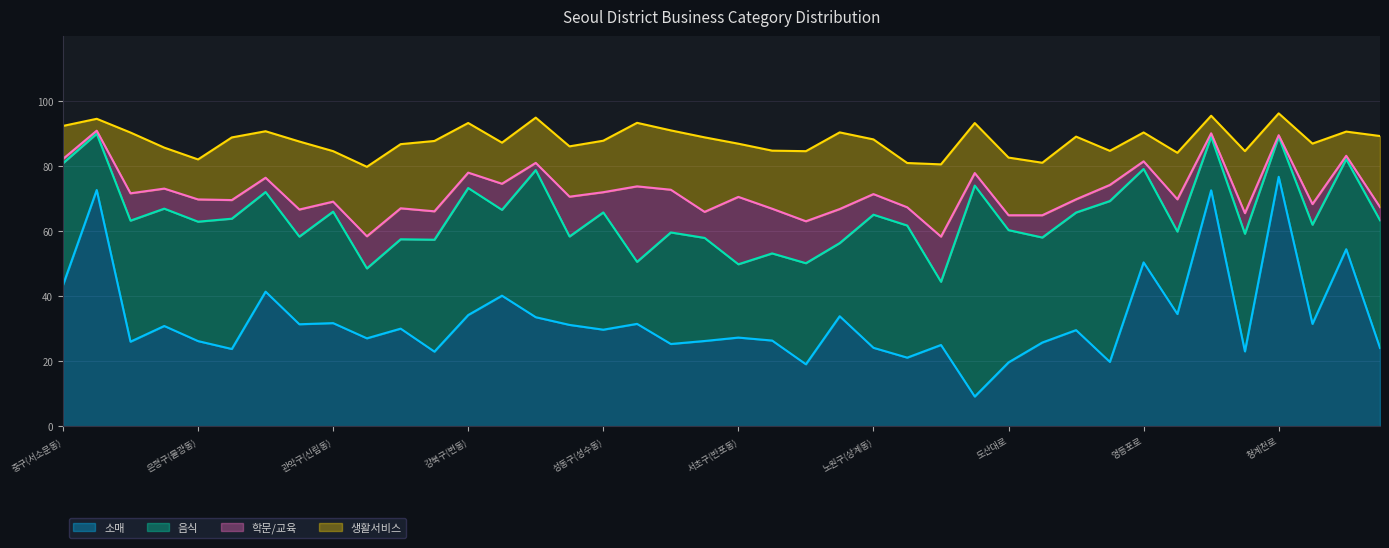

How many lines are shown in the chart?

4